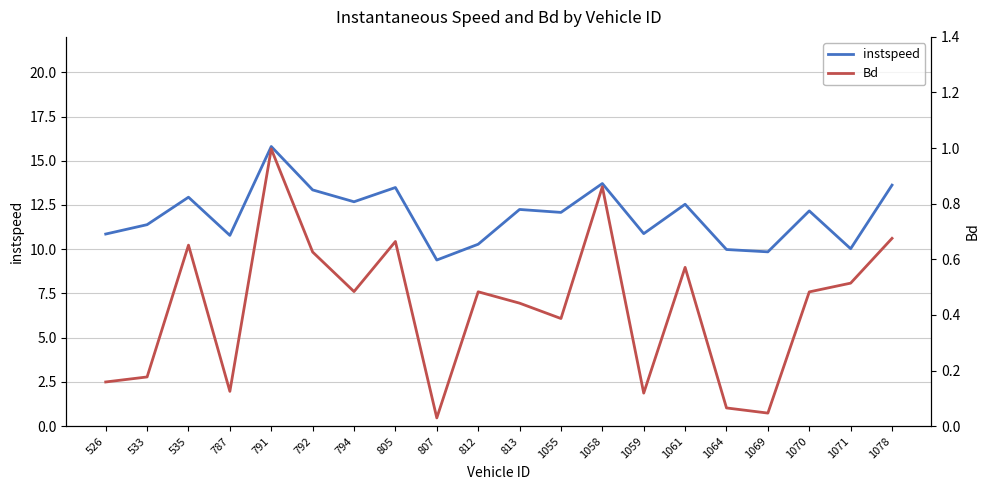

At which category does instspeed reach its first local valley?

787